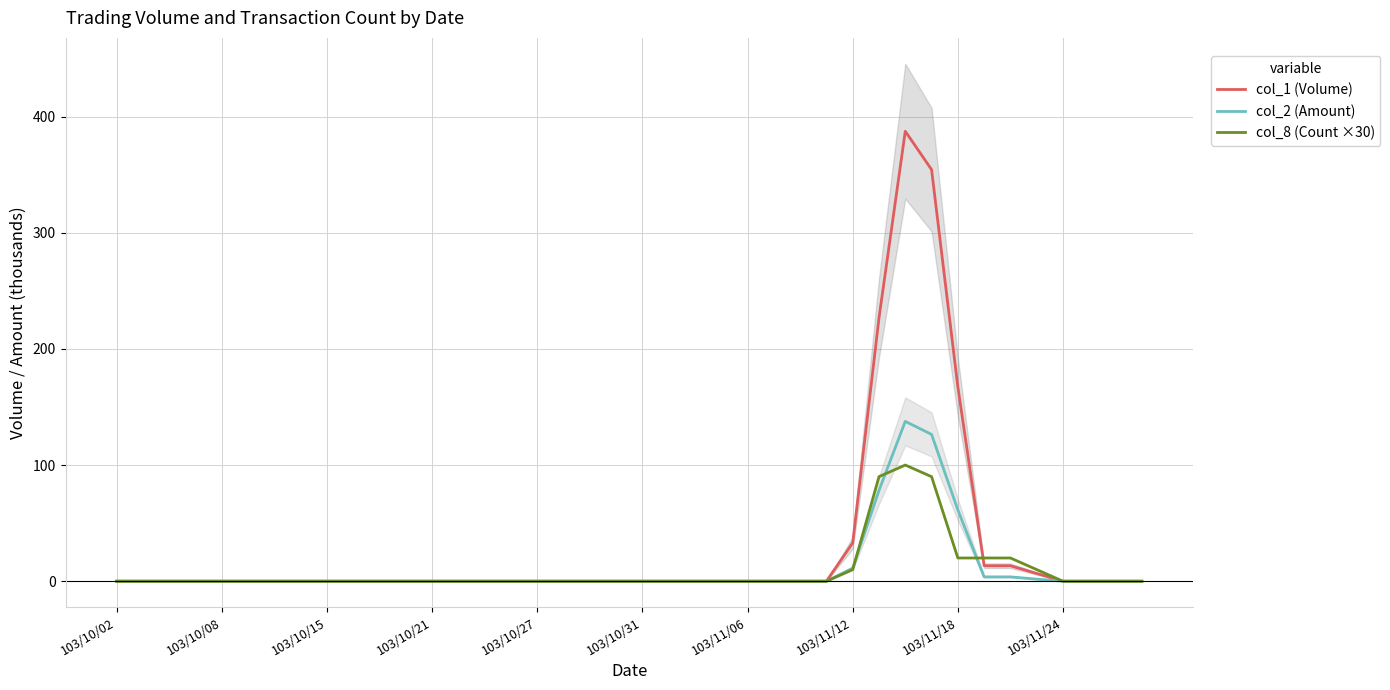

Count the number of data series in this chart.

3